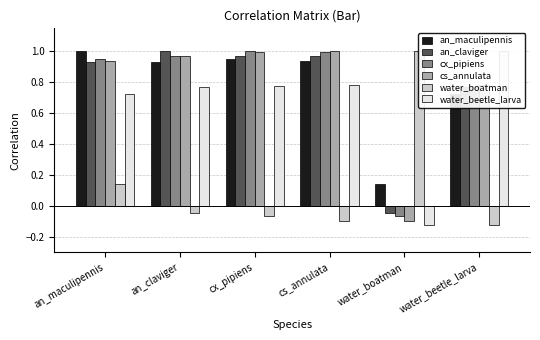

At which label does an_claviger reach its peak?

an_claviger